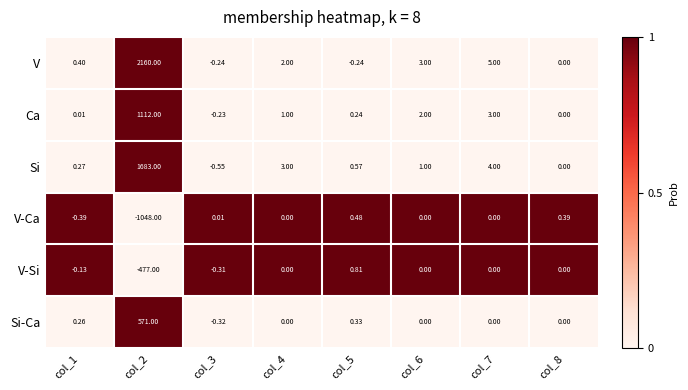

Is the value of V-Si at col_3 greater than the value of V-Ca at col_2?

Yes